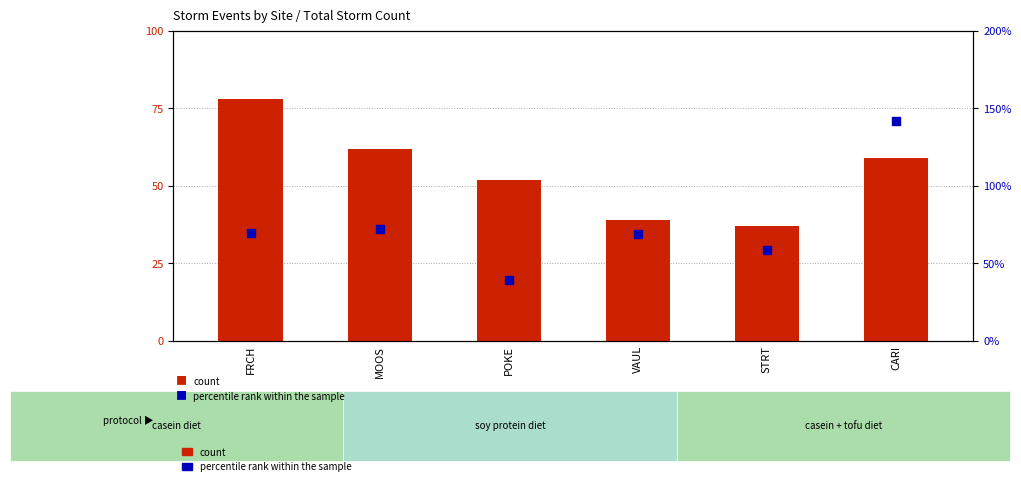

Which series has the widest spread of Y values?

percentile rank within the sample